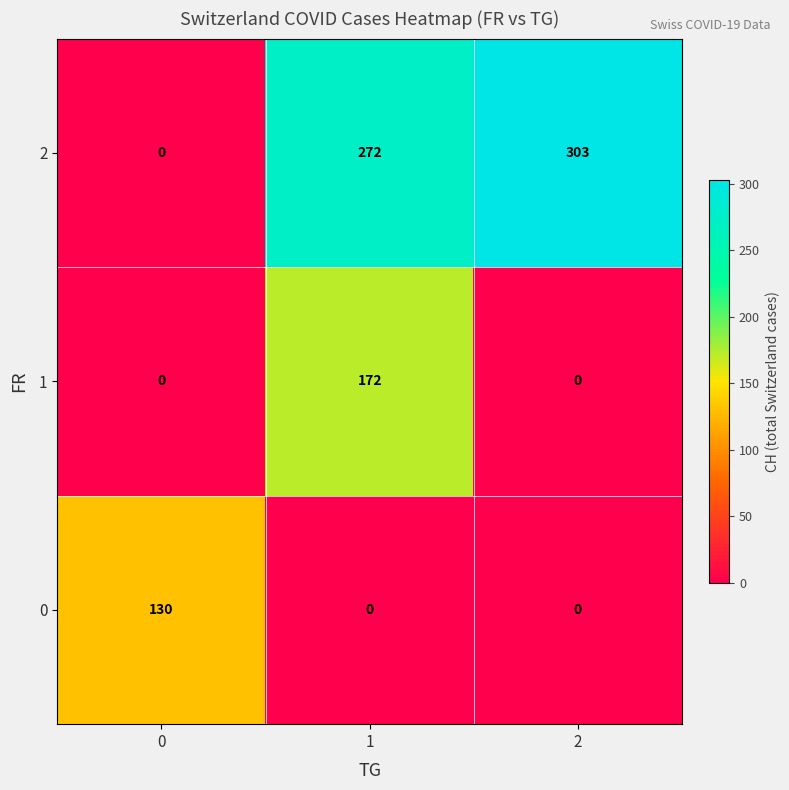

What is the total value across all series at 0?

130